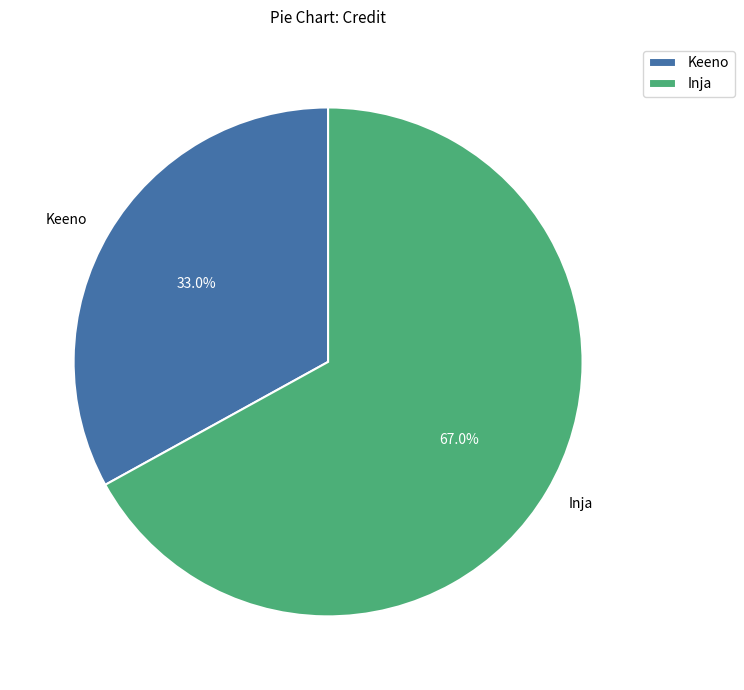

What percentage is NOT represented by Inja?

33.0%